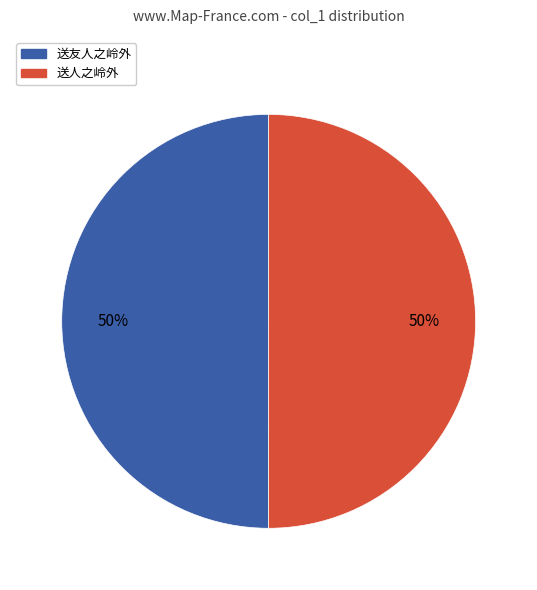

To the nearest percent, what is the average slice percentage?

50%